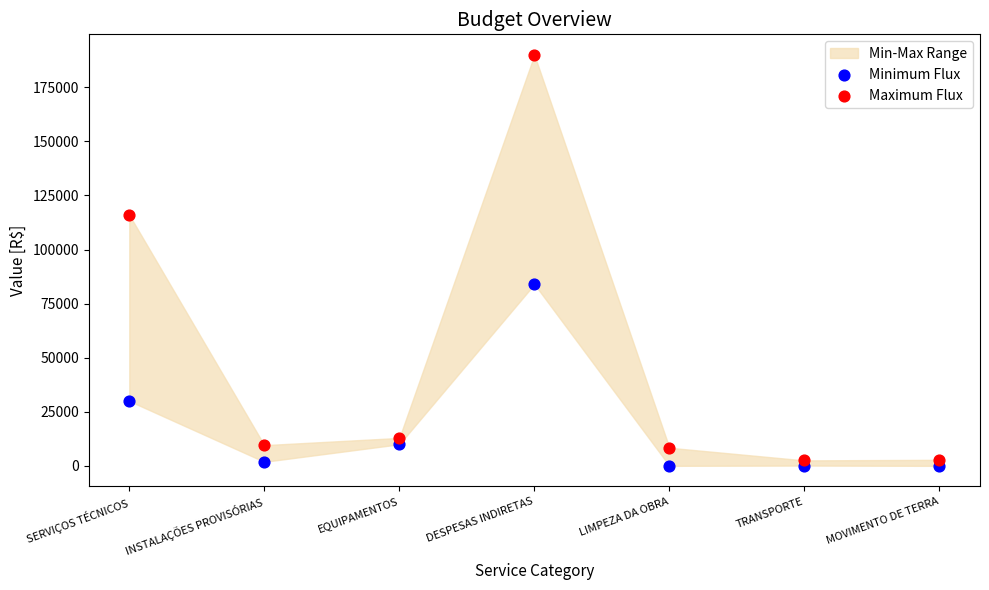

In the Maximum Flux series, what Y value is closest to 96270?

116000.0